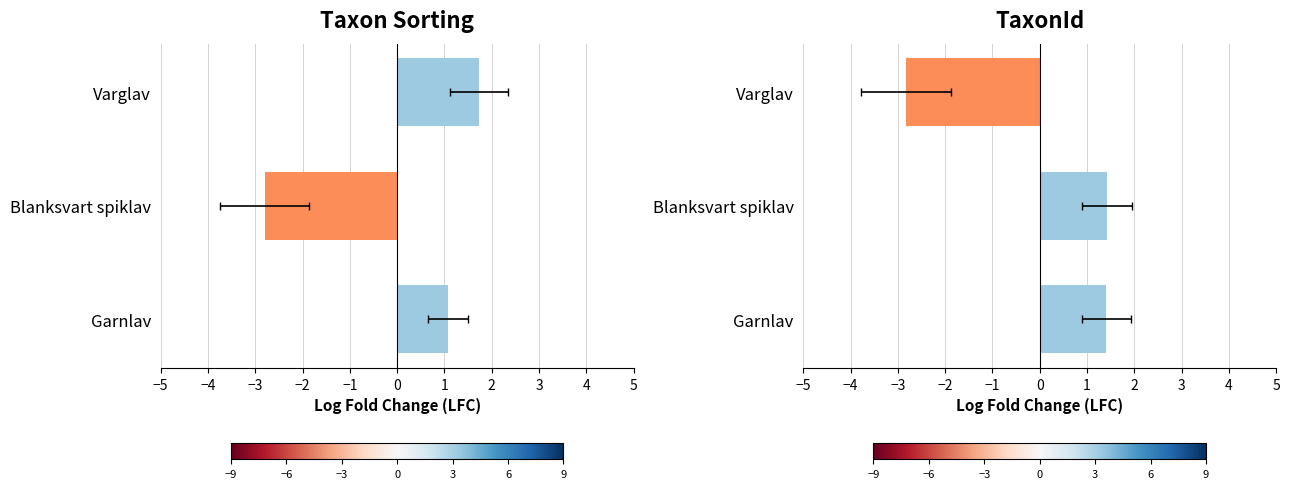

What is the minimum value for Taxon Sorting?

-2.8